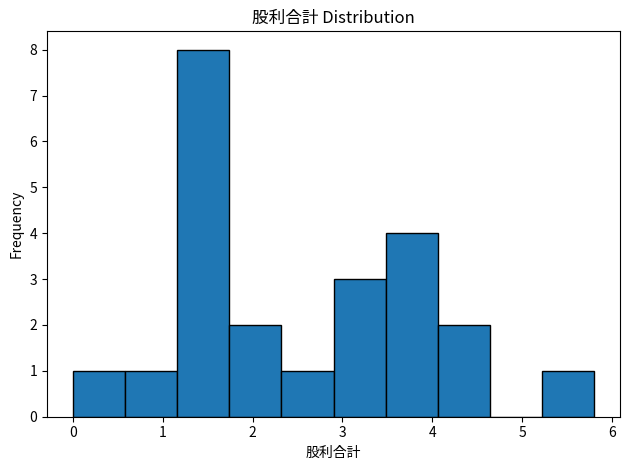

Reading left to right, list every bar in this chart as the range it spans on the x-axis followed by its height. Neither the bar edges nor the heights are printed on the chart, so give them approximately, as read against the axes.

0.00 to 0.58: 1
0.58 to 1.16: 1
1.16 to 1.74: 8
1.74 to 2.32: 2
2.32 to 2.90: 1
2.90 to 3.48: 3
3.48 to 4.06: 4
4.06 to 4.64: 2
4.64 to 5.22: 0
5.22 to 5.80: 1